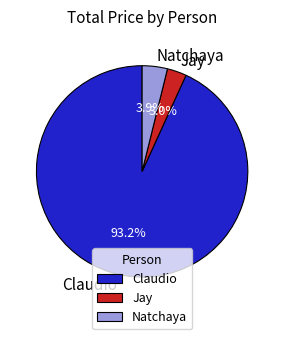

True or false: Claudio accounts for 93% of the total.

True